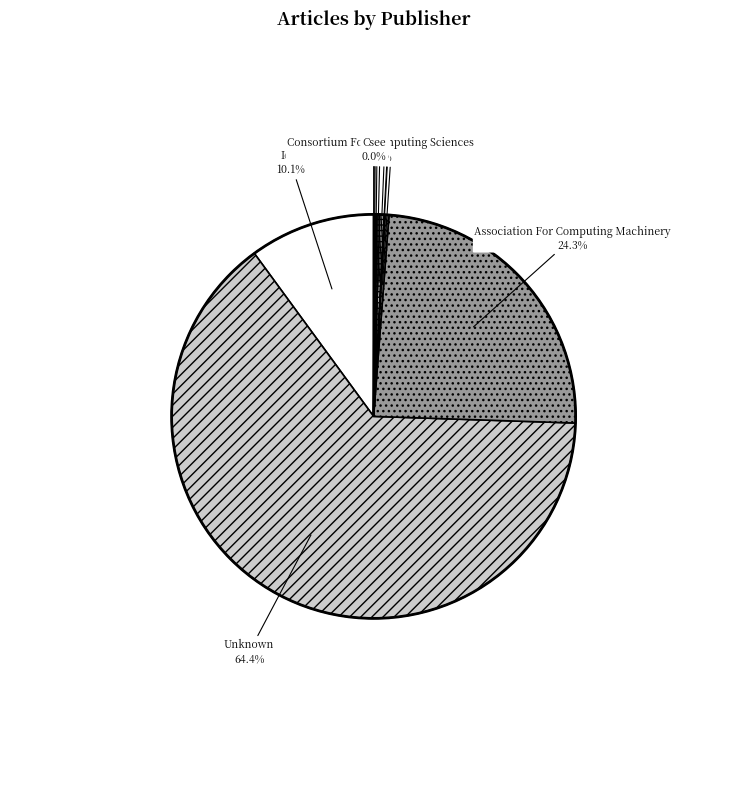

Is the sum of Ieee and Mit Press greater than half?

No